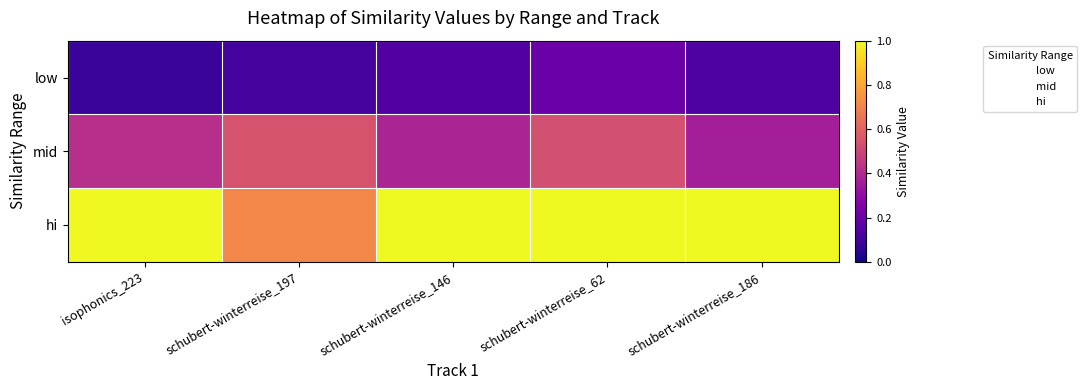

Reading left to right, what are all the values shown in this chart?

low: isophonics_223=0.1	schubert-winterreise_197=0.1	schubert-winterreise_146=0.1	schubert-winterreise_62=0.2	schubert-winterreise_186=0.1
mid: isophonics_223=0.4	schubert-winterreise_197=0.5	schubert-winterreise_146=0.4	schubert-winterreise_62=0.5	schubert-winterreise_186=0.4
hi: isophonics_223=1.0	schubert-winterreise_197=0.7	schubert-winterreise_146=1.0	schubert-winterreise_62=1.0	schubert-winterreise_186=1.0